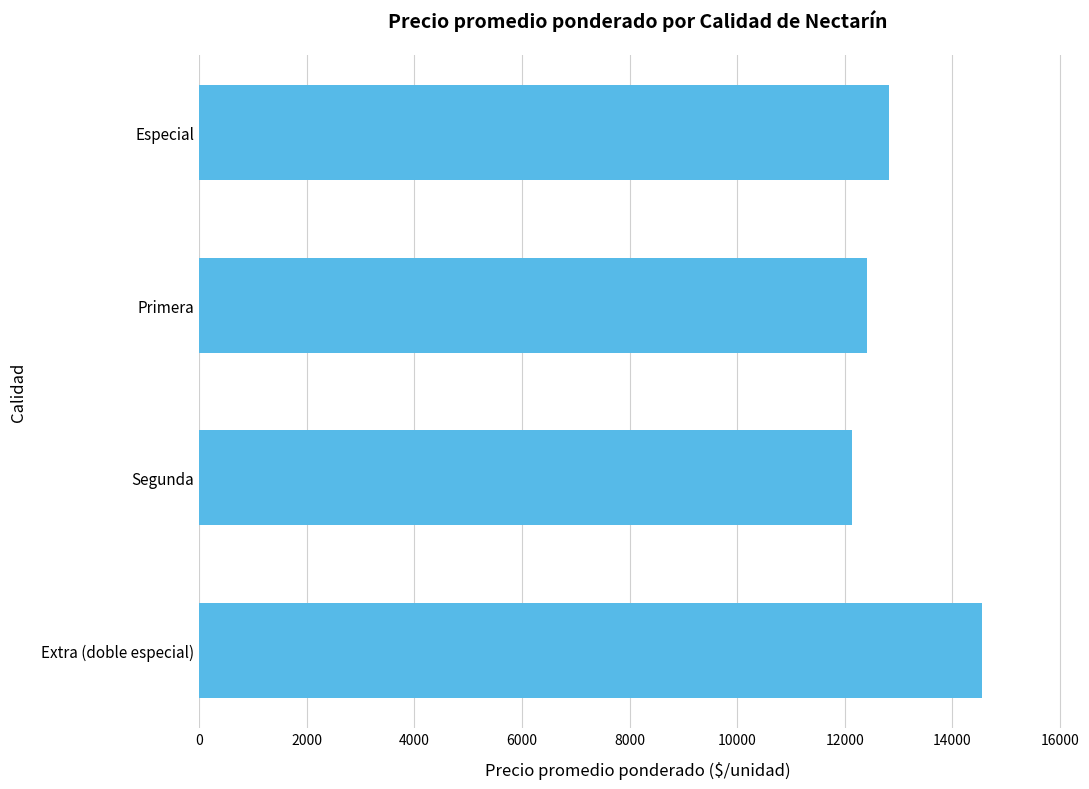

Is it true that the value at Extra (doble especial) is 14556?

True